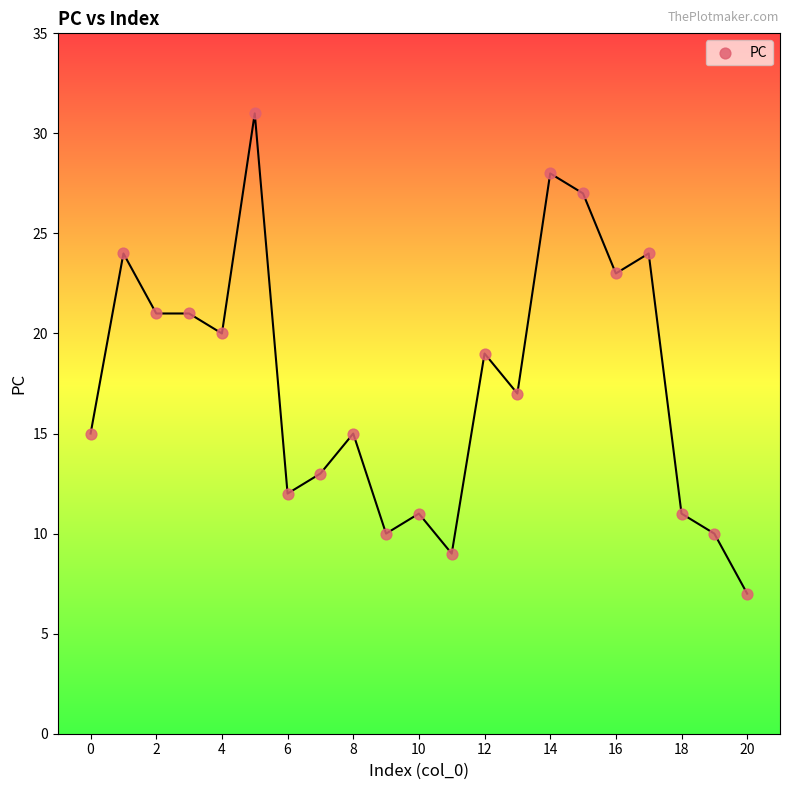

What is the range of Y values (max minus min)?

24